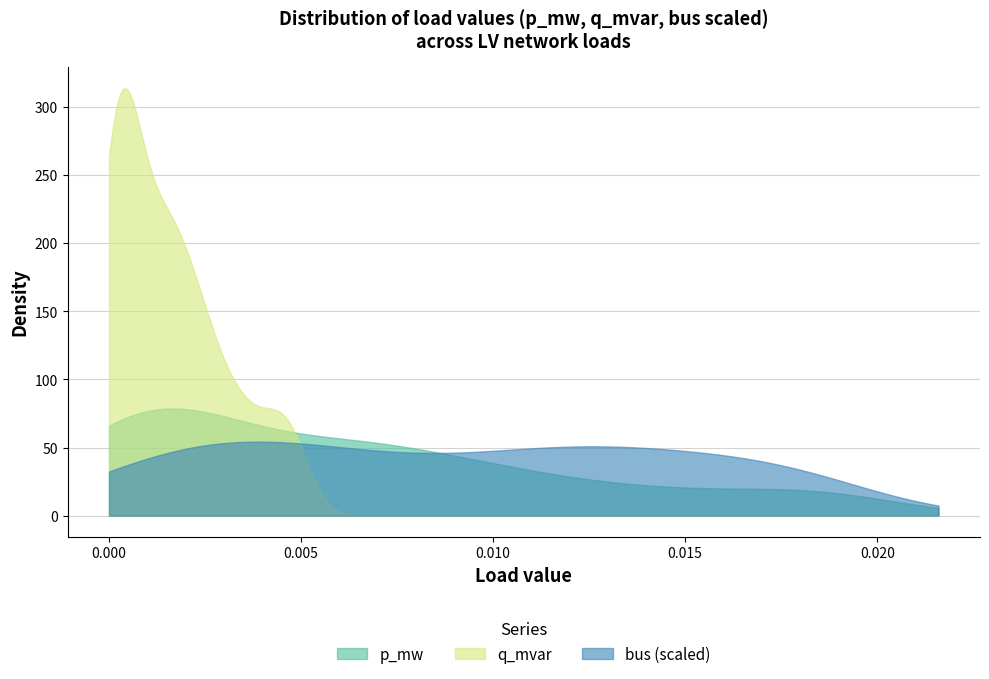

Which series has the widest spread of values?

q_mvar